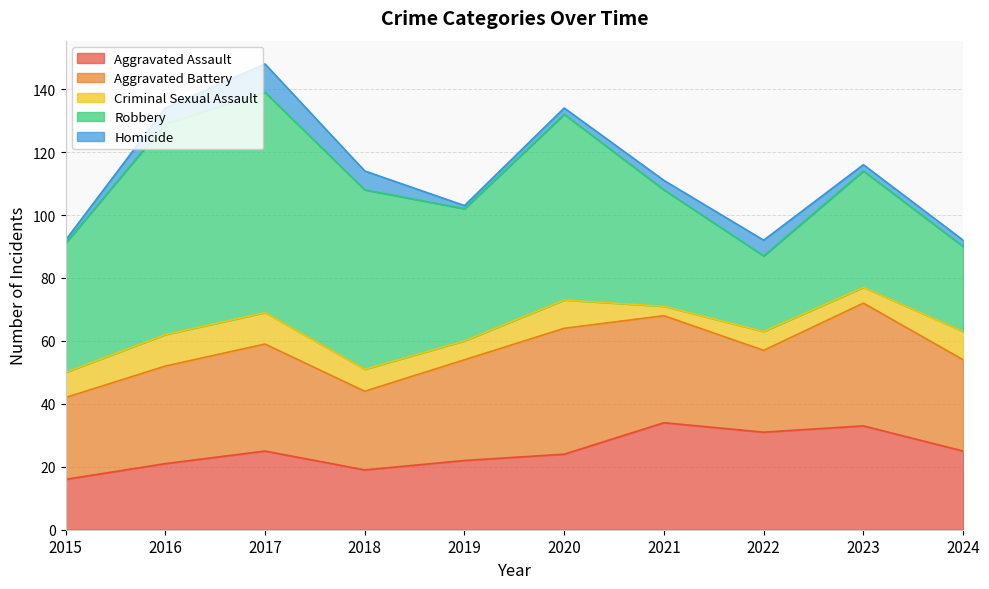

The value of Robbery at 2015 is 23. True or false?

False